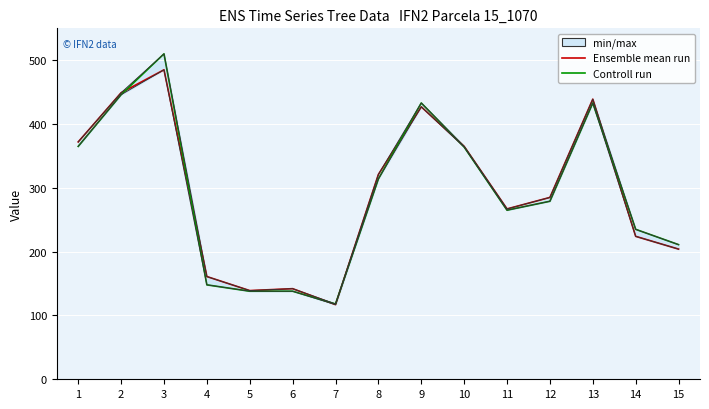

What is the minimum value shown in the chart?

117